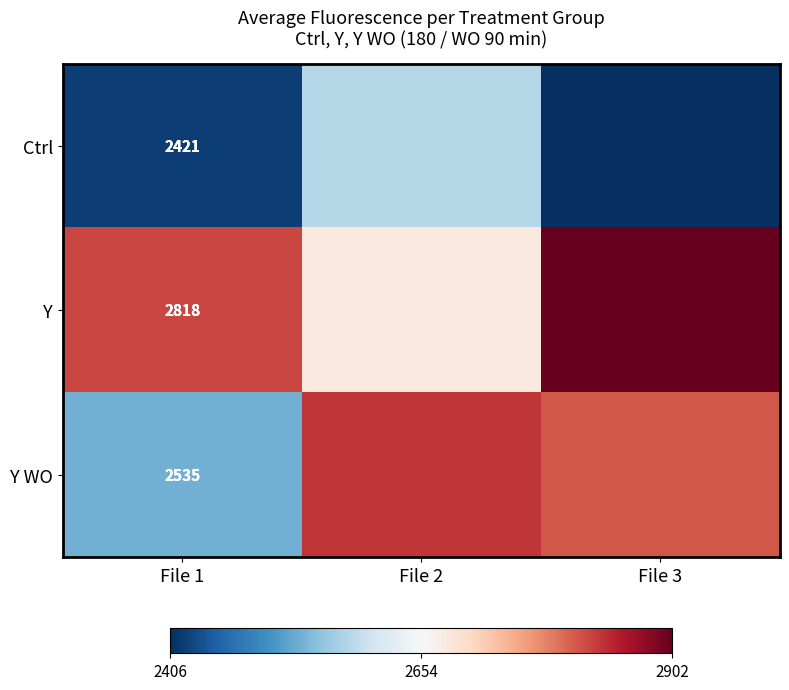

How many values in the Y series are below 2818?

1